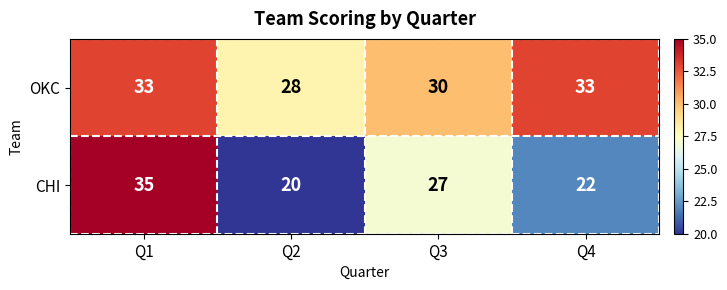

What is the maximum value shown in the chart?

35